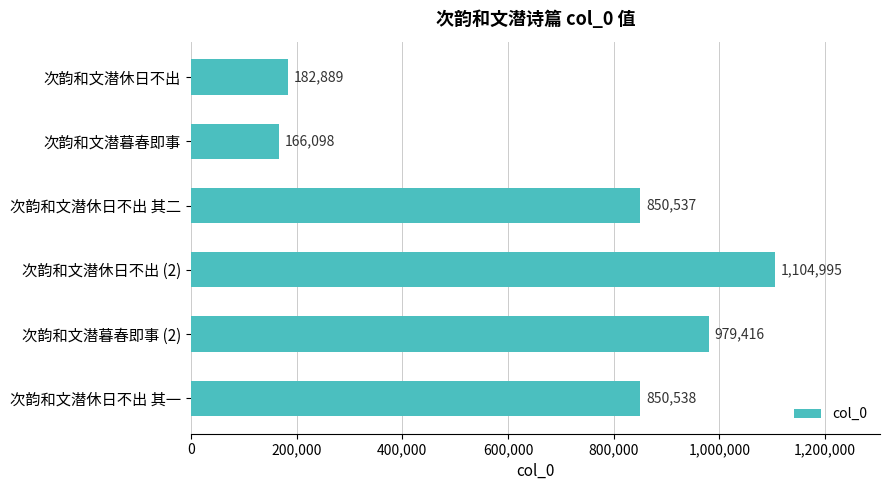

List the labels in order of value, largest first.

次韵和文潜休日不出 (2), 次韵和文潜暮春即事 (2), 次韵和文潜休日不出 其一, 次韵和文潜休日不出 其二, 次韵和文潜休日不出, 次韵和文潜暮春即事